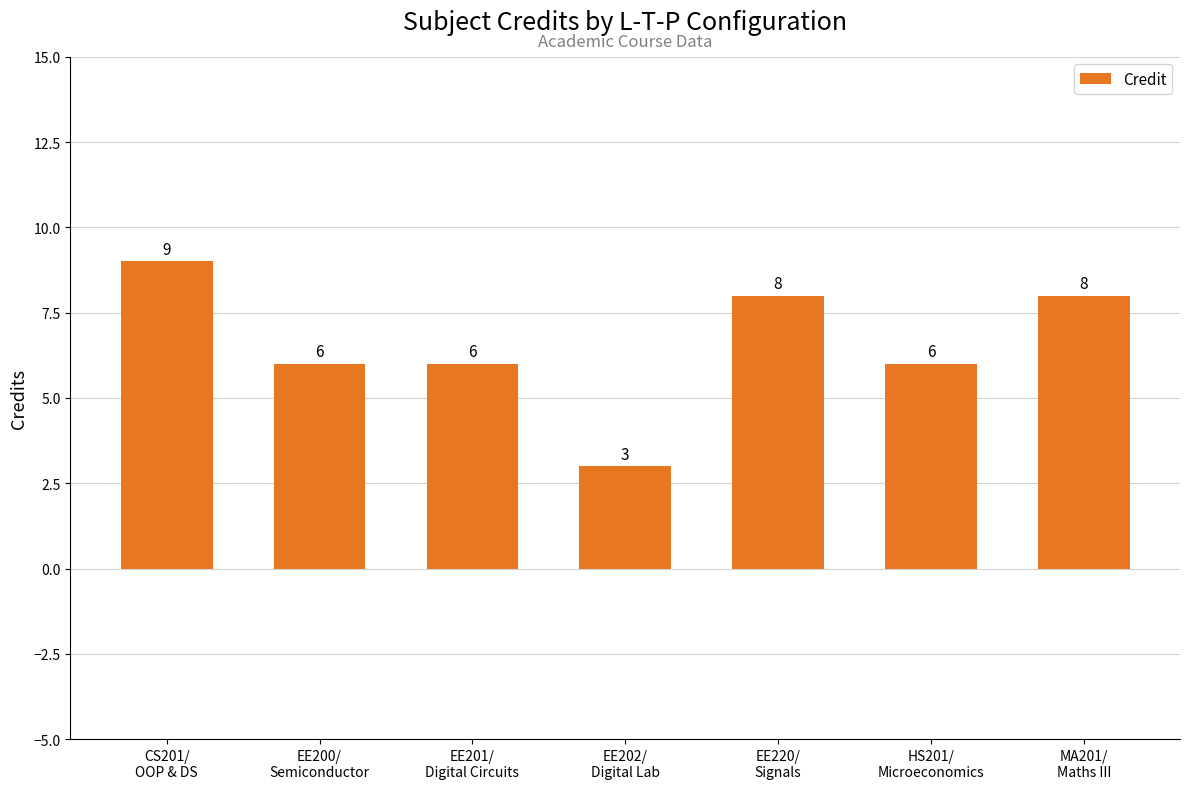

What is the sum of all values?

46